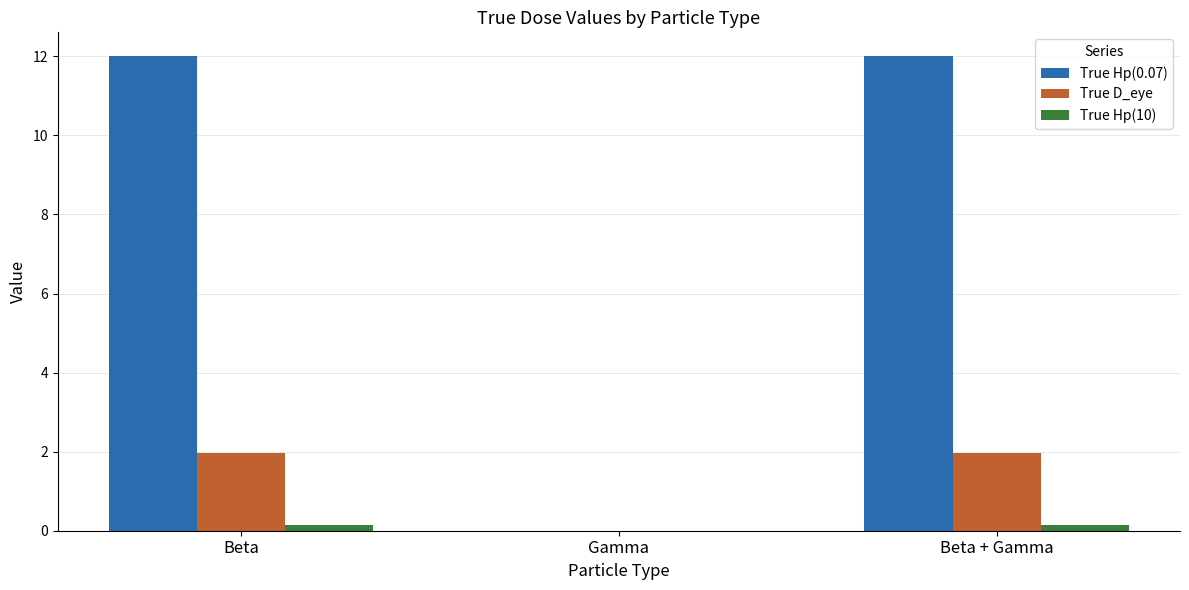

The True Hp(0.07) series shows 0.0 at Gamma. True or false?

True